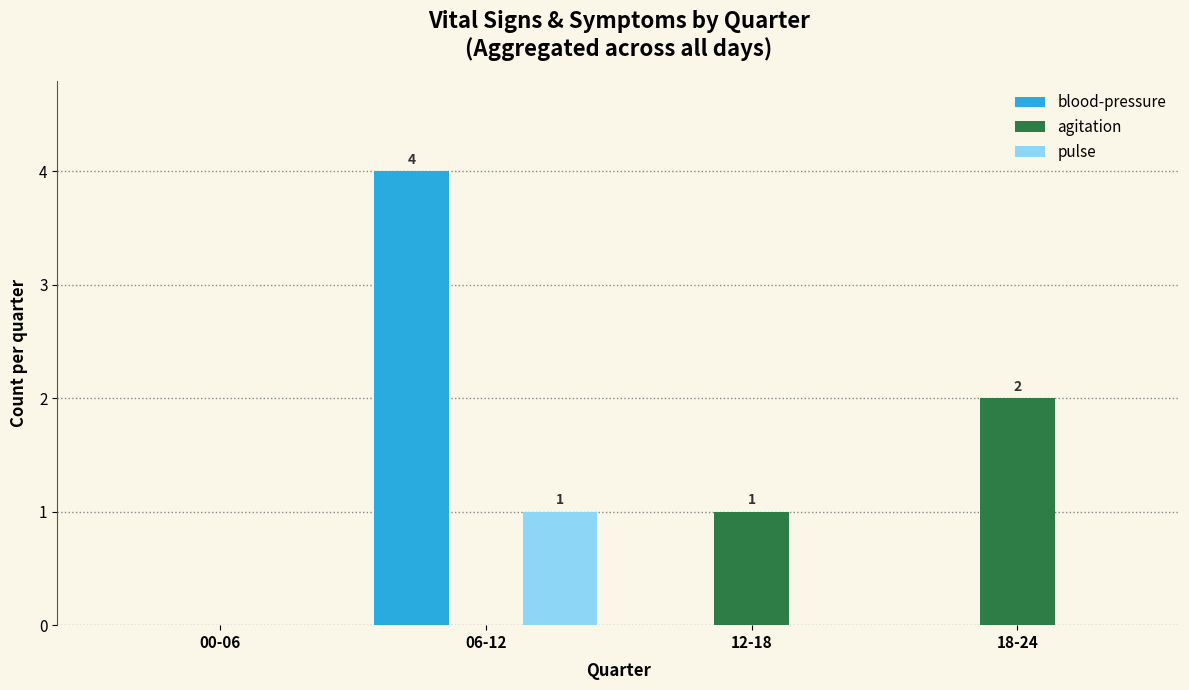

What is the spread (max minus min) of values at 12-18?

1